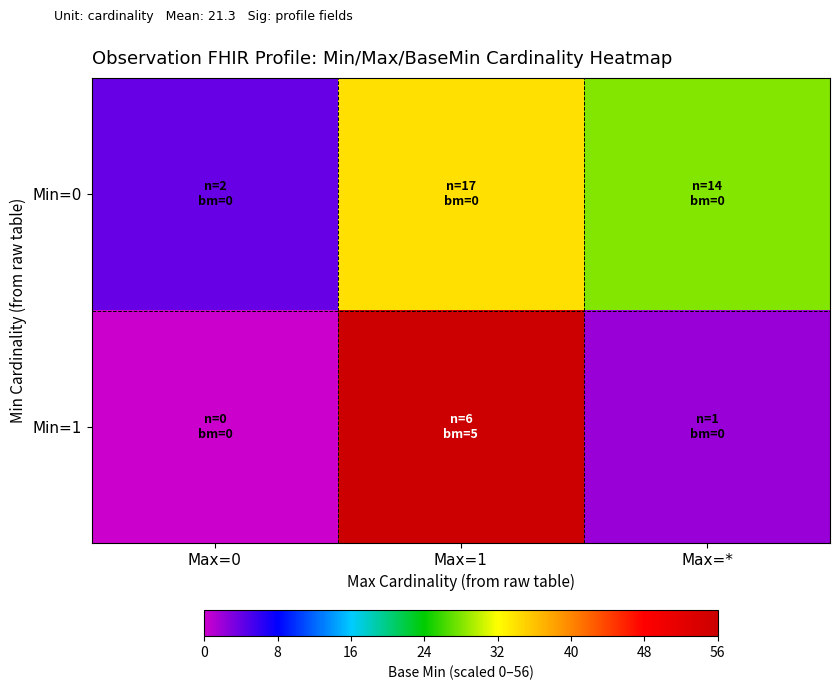

Reading left to right, what are all the values shown in this chart?

Min=0: Max=0=4	Max=1=34	Max=*=28
Min=1: Max=0=0	Max=1=60	Max=*=2